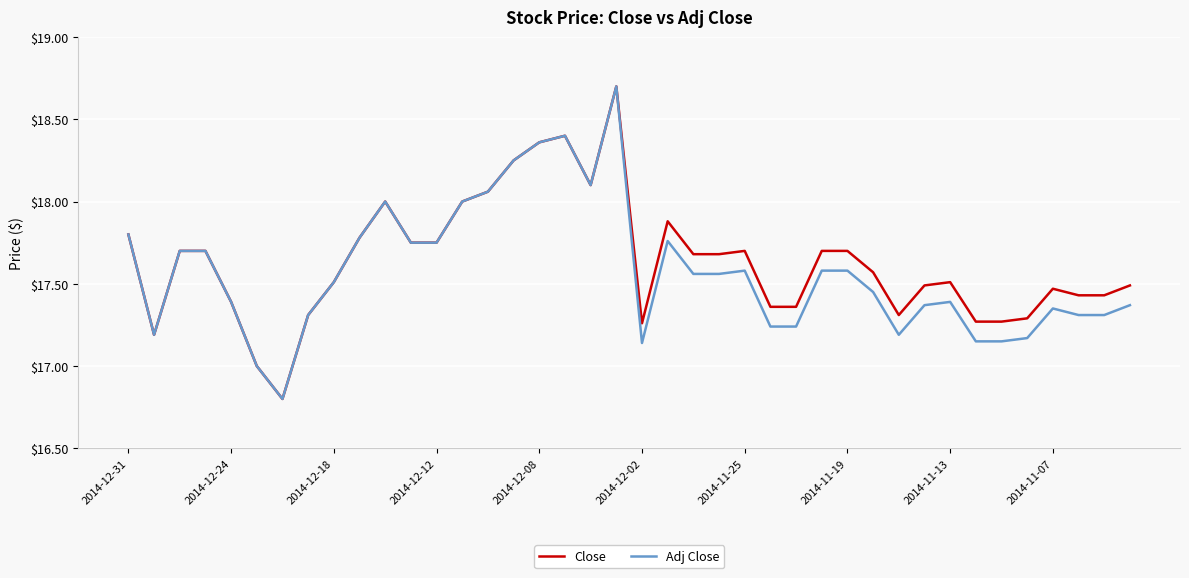

What is the greatest value displayed?

18.7